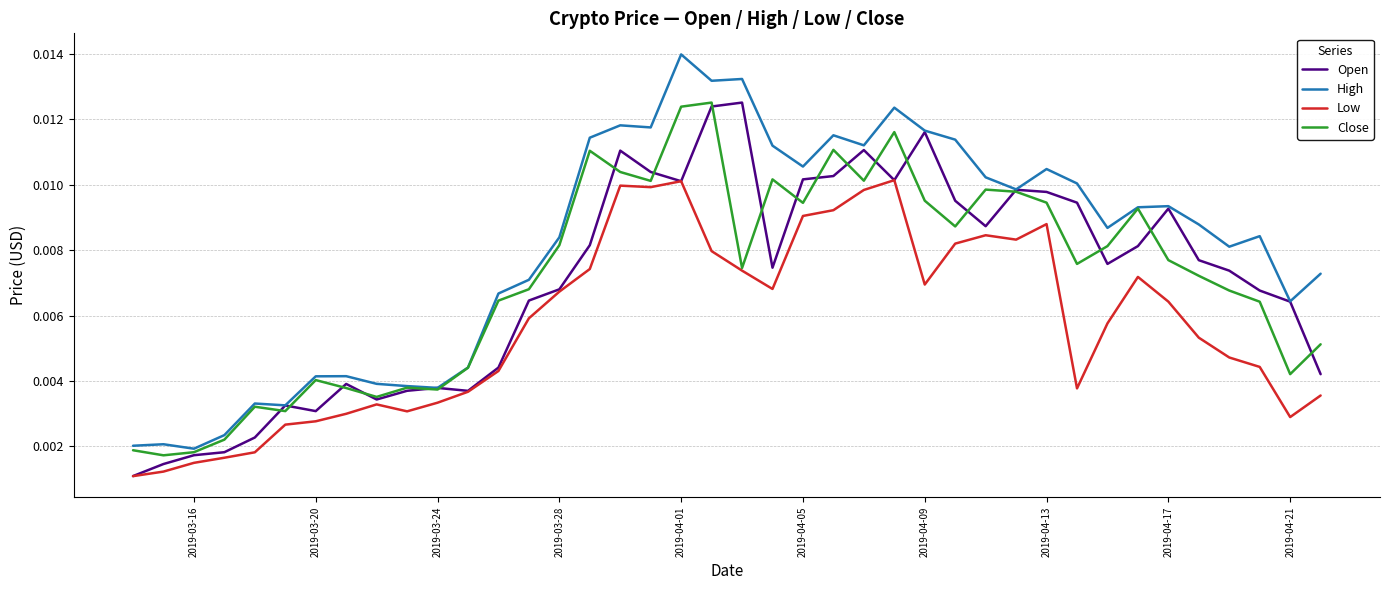

How many categories are shown in the chart?

40